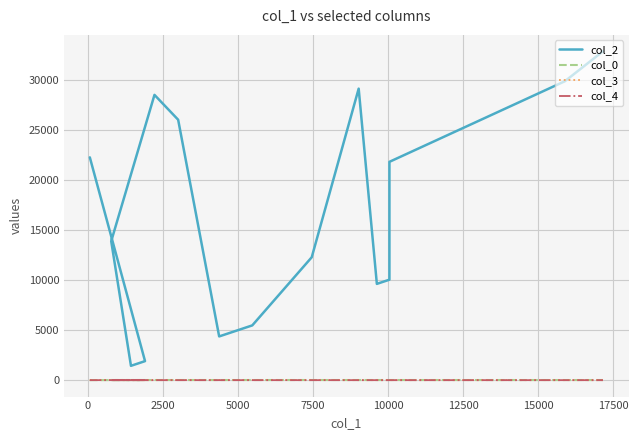

Rank the series by their maximum value, from lowest to highest.

col_4, col_3, col_0, col_2